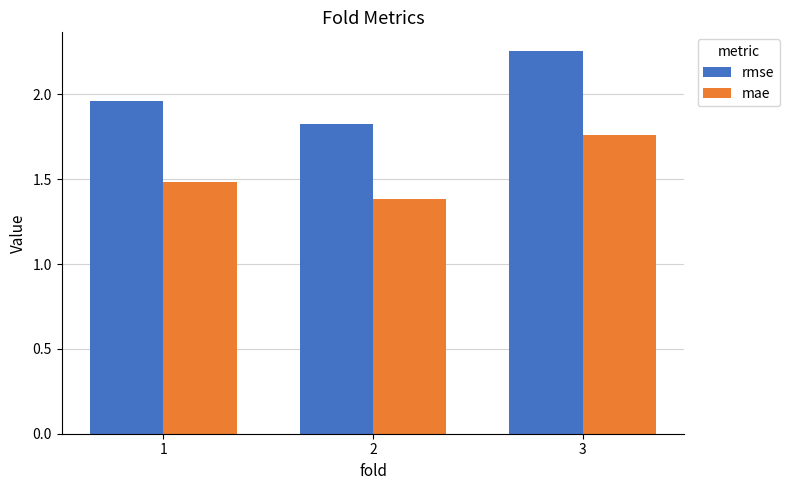

What is the difference between the maximum and second lowest values in the rmse series?

0.3